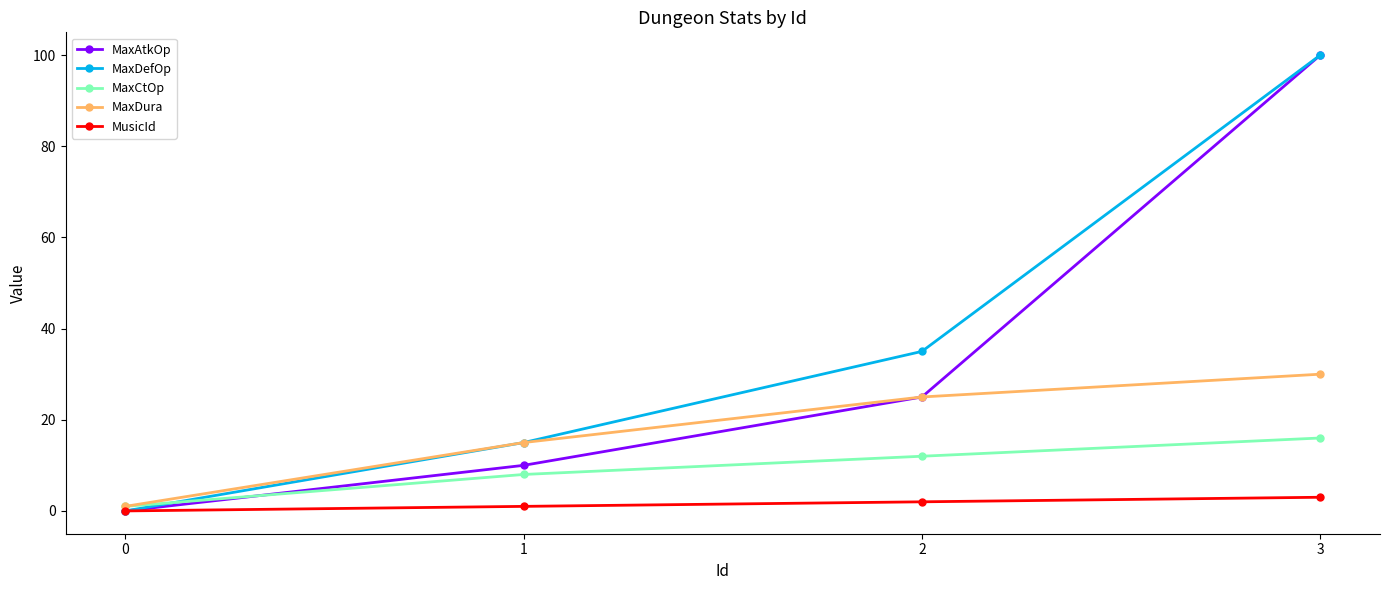

What is the highest value of the MaxAtkOp series?

100